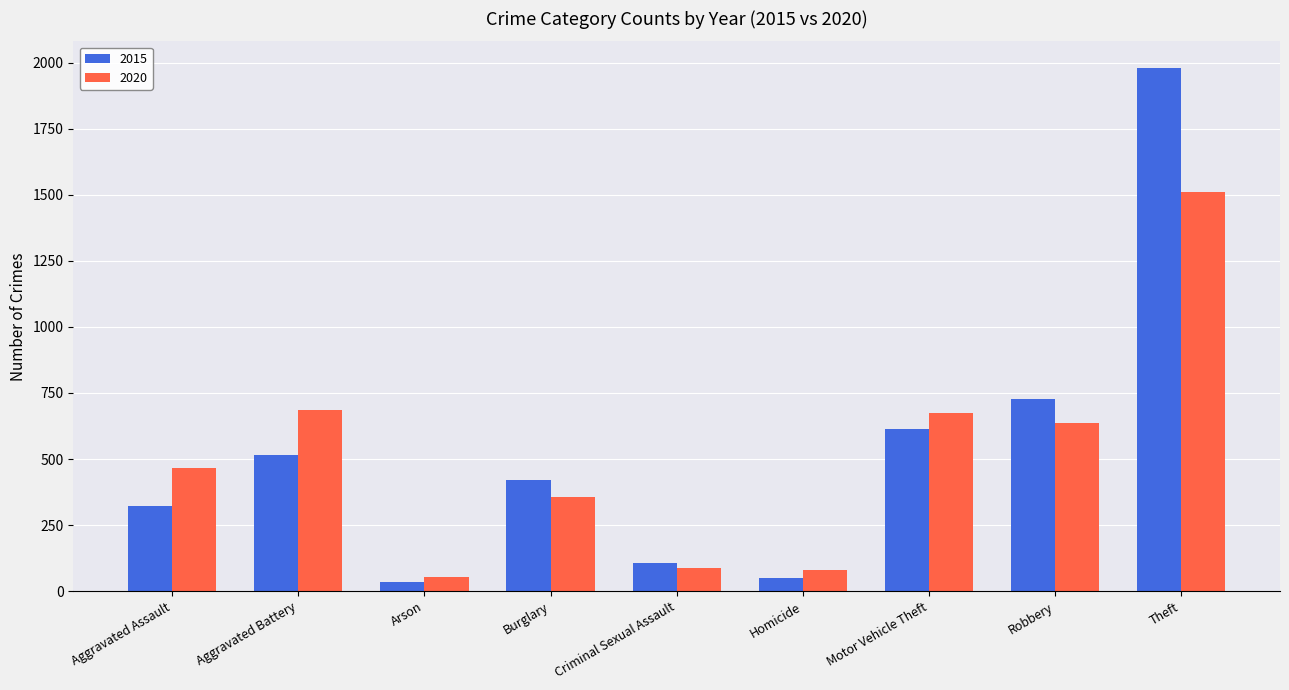

At how many categories does at least one series exceed 446?

5